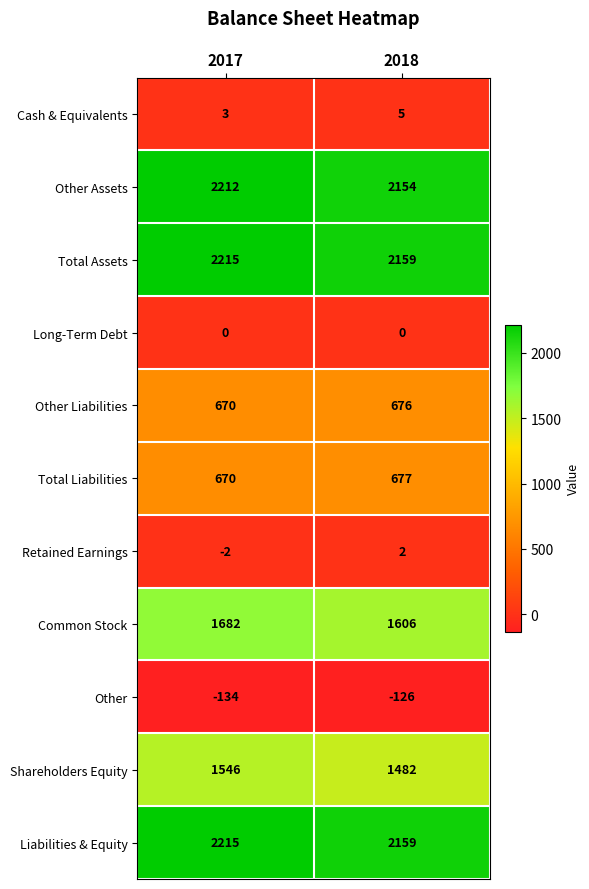

What is the average value of the Total Assets series?

2187